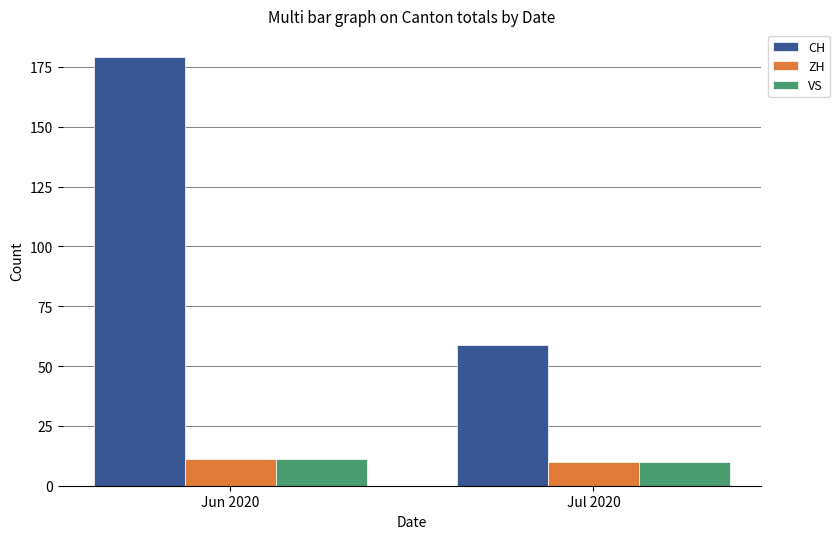

Which series changed the most between Jun 2020 and Jul 2020?

CH